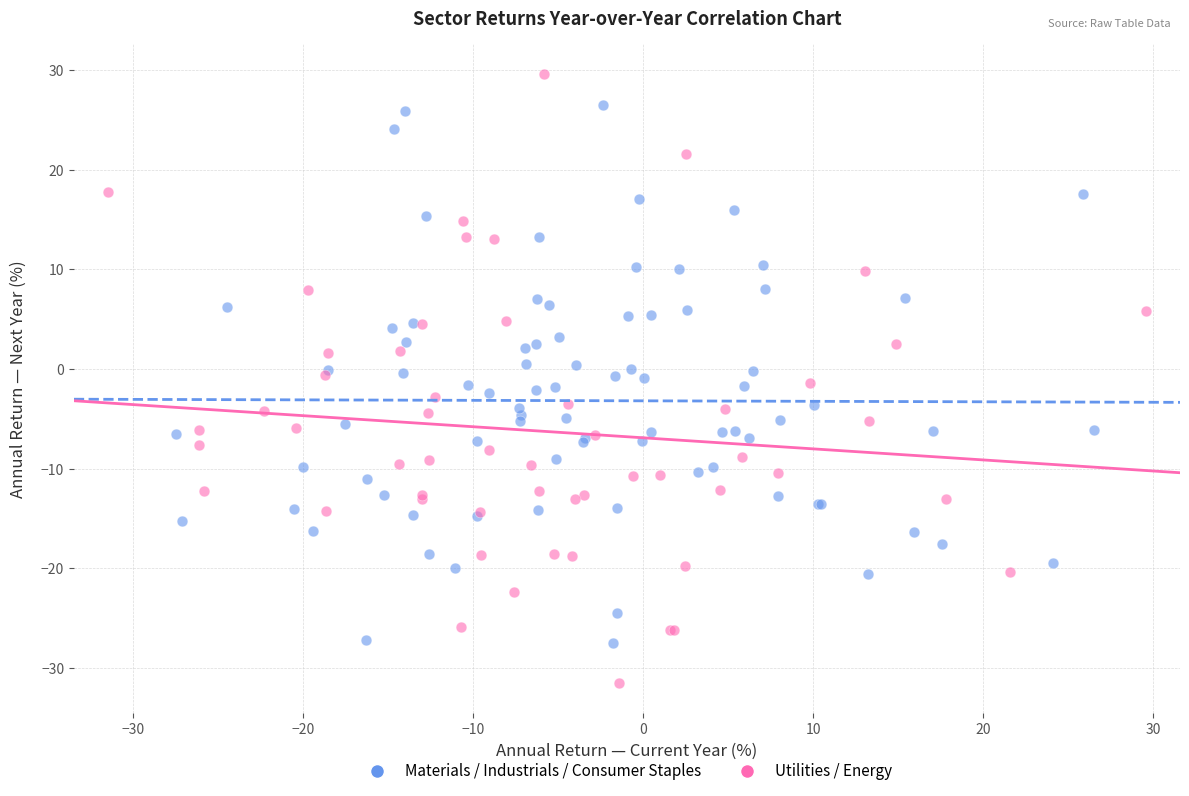

Which series contains the lowest Y value?

Utilities / Energy